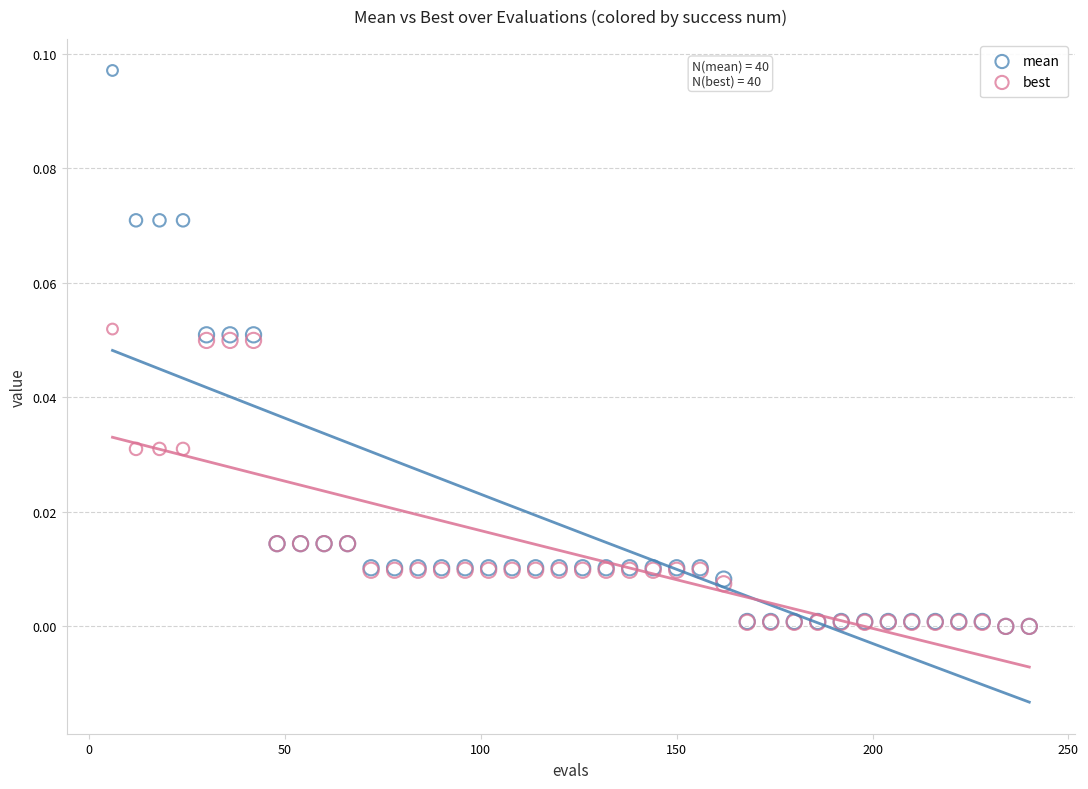

What are all the series names shown in the legend?

mean, best